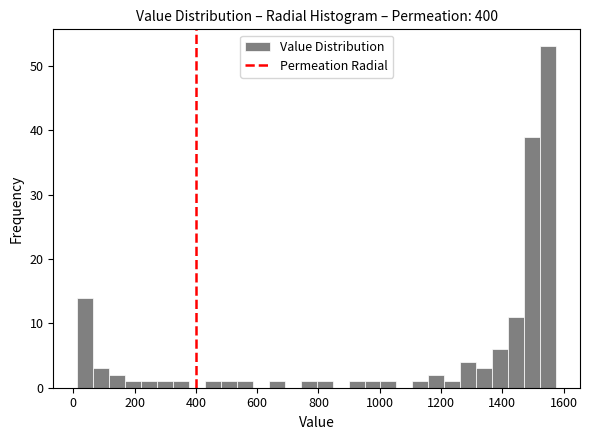

Read against the x-axis, roughly where is the centre of the tallest bar?

1540